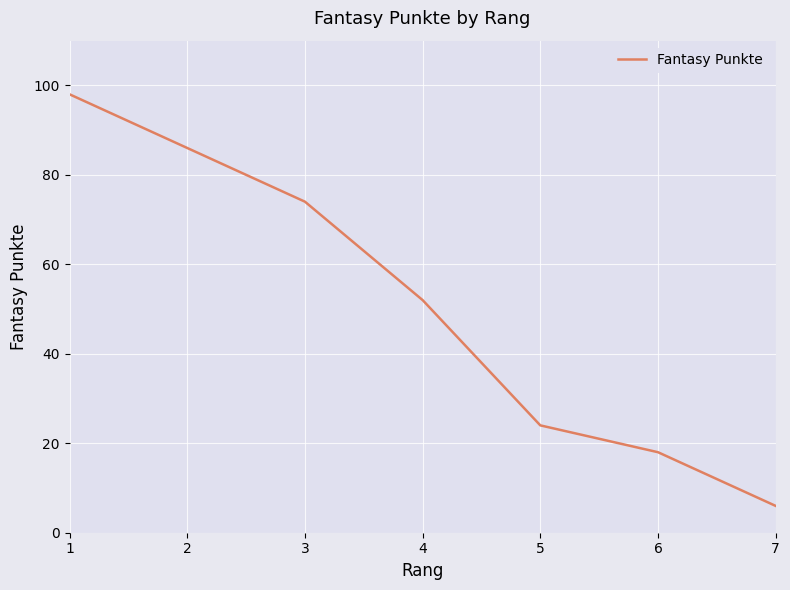

The chart shows a value of 85 at 4. True or false?

False